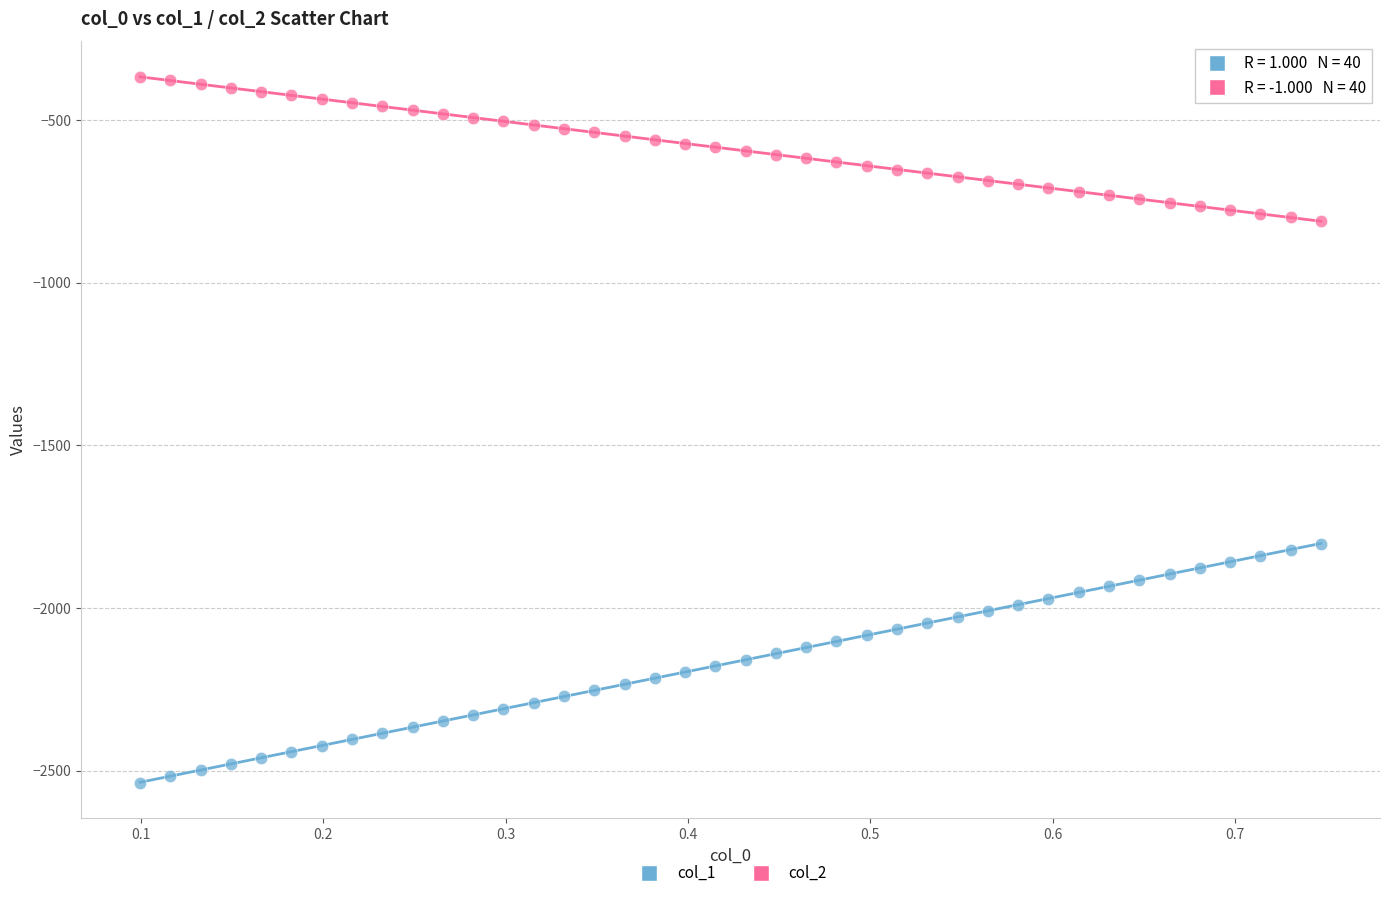

Which series contains the lowest Y value?

col_1